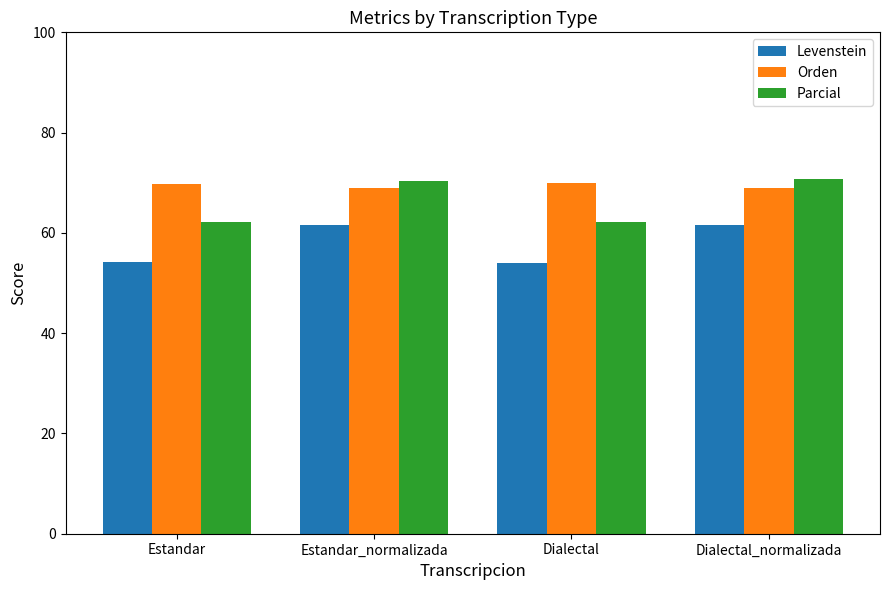

What is the label of the 2nd bar from the right?

Dialectal